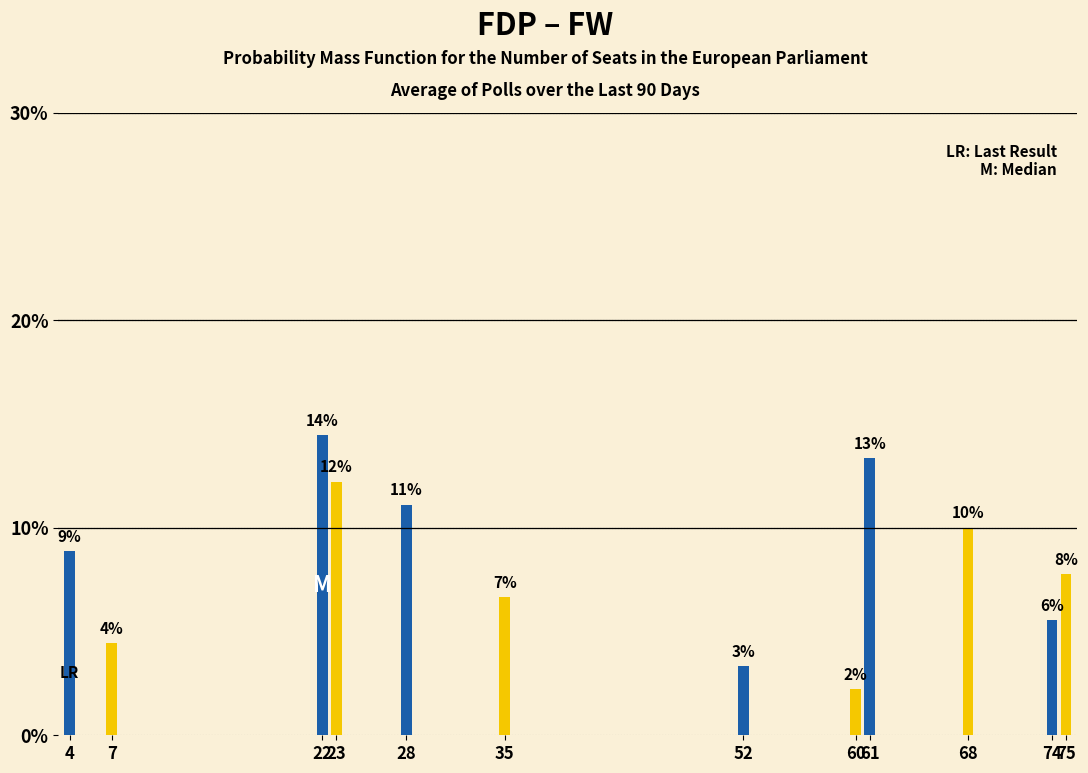

Approximately how many times larger is the value at 28 compared to 7?

2.5